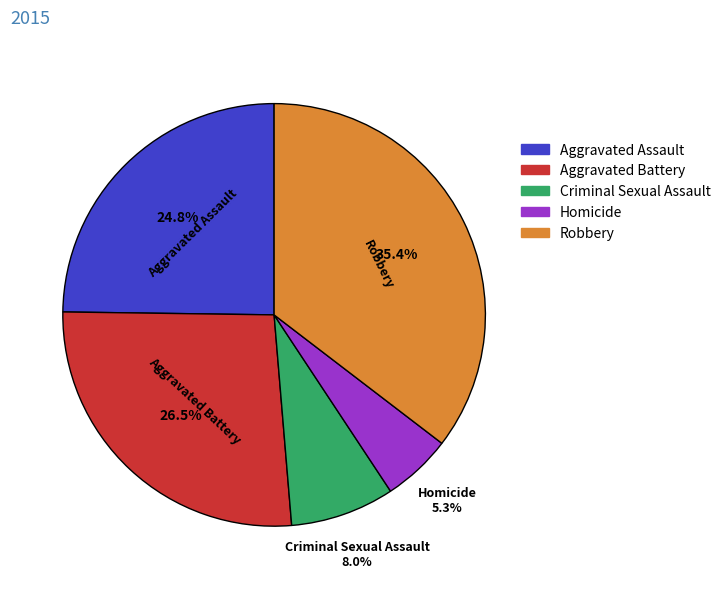

The Homicide slice represents 1% of the pie. True or false?

False